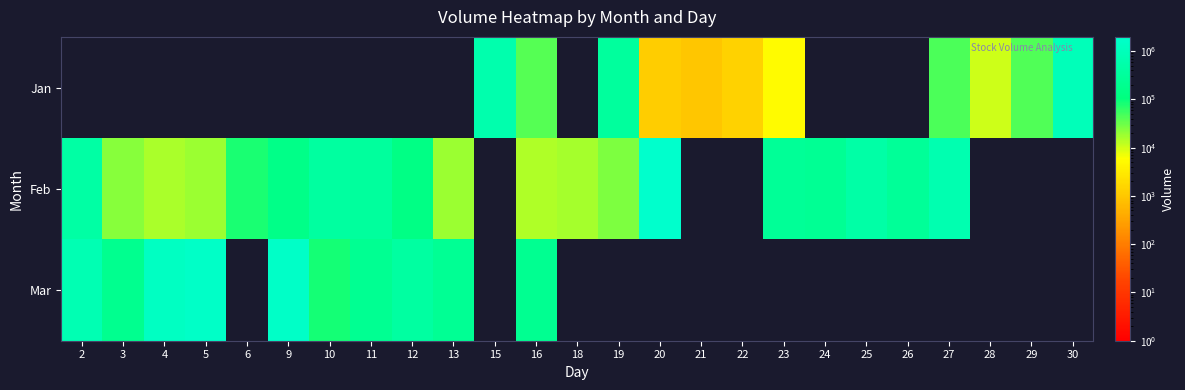

List the series in order of their peak value, lowest first.

Mar, Jan, Feb